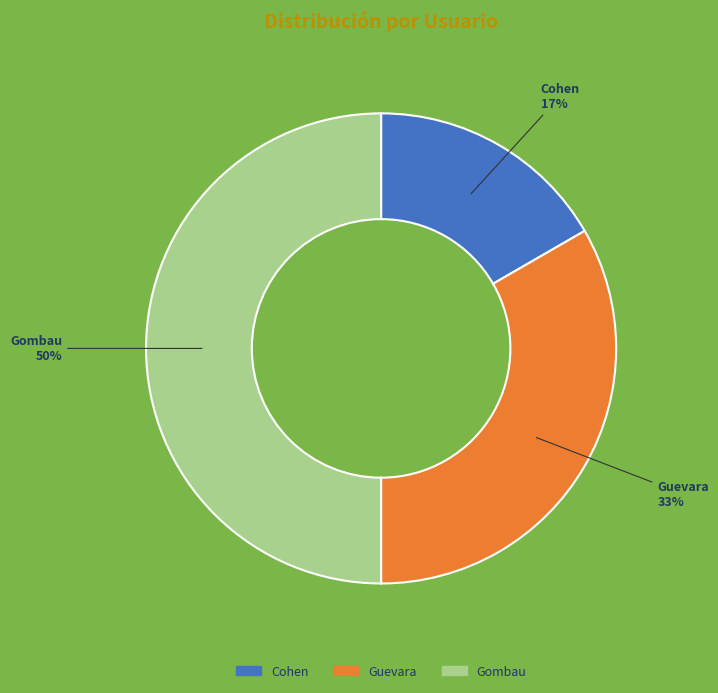

To the nearest percent, what is the difference between the largest and smallest slice percentages?

33%